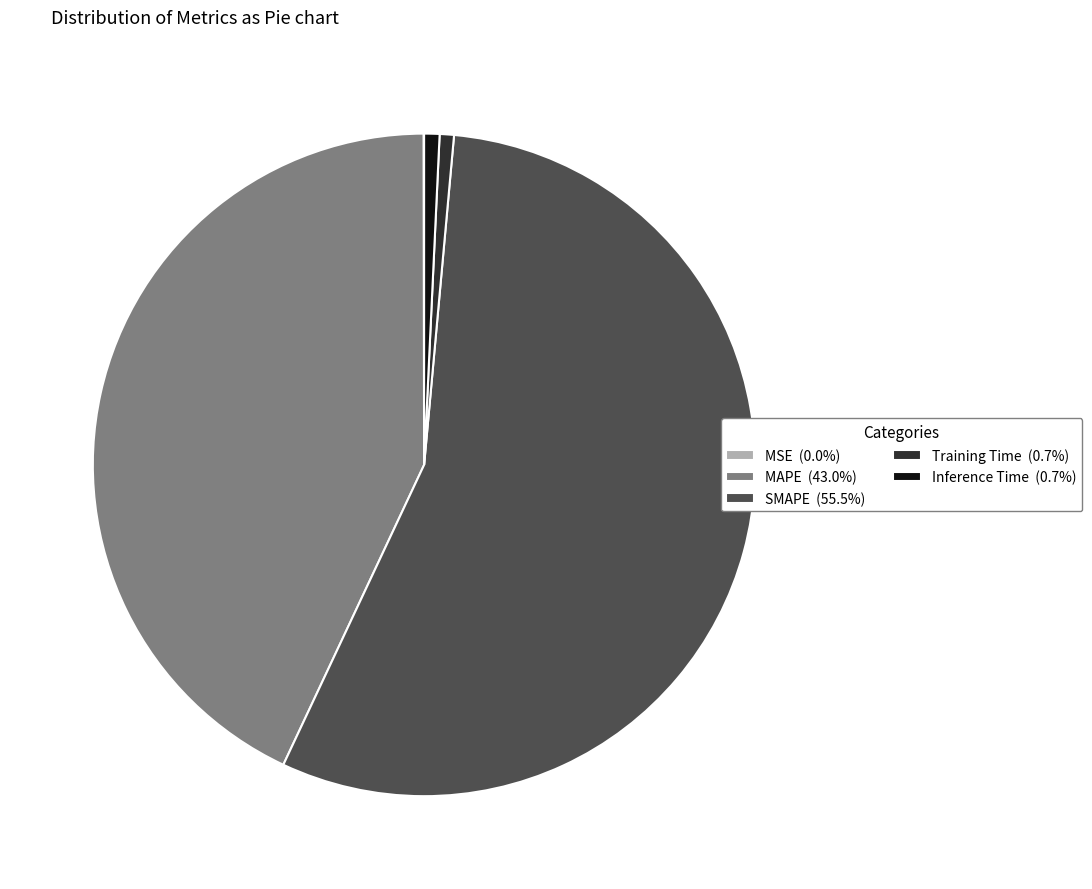

Do Training Time (0.7%) and Inference Time (0.7%) together represent more than half of the pie?

No